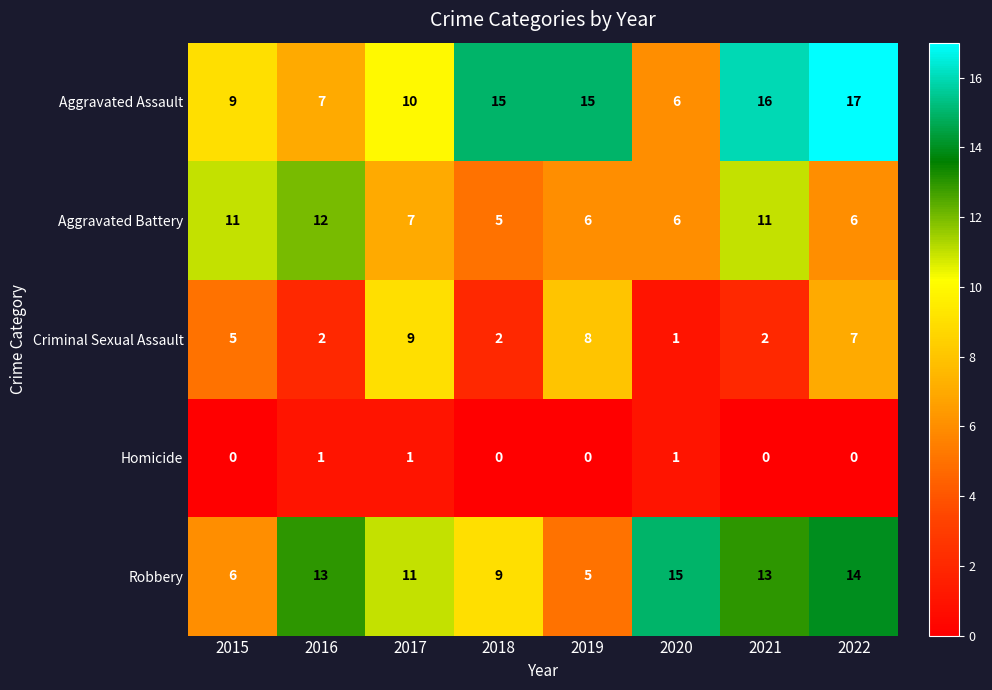

At which label is Aggravated Assault closest to 11?

2017